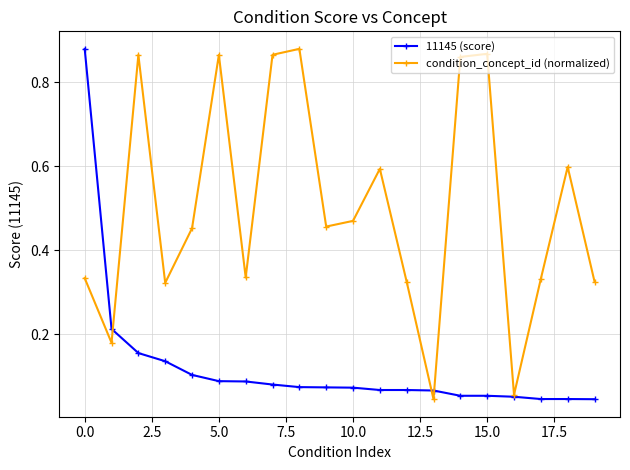

List the series in order of their overall mean, lowest first.

11145 (score), condition_concept_id (normalized)